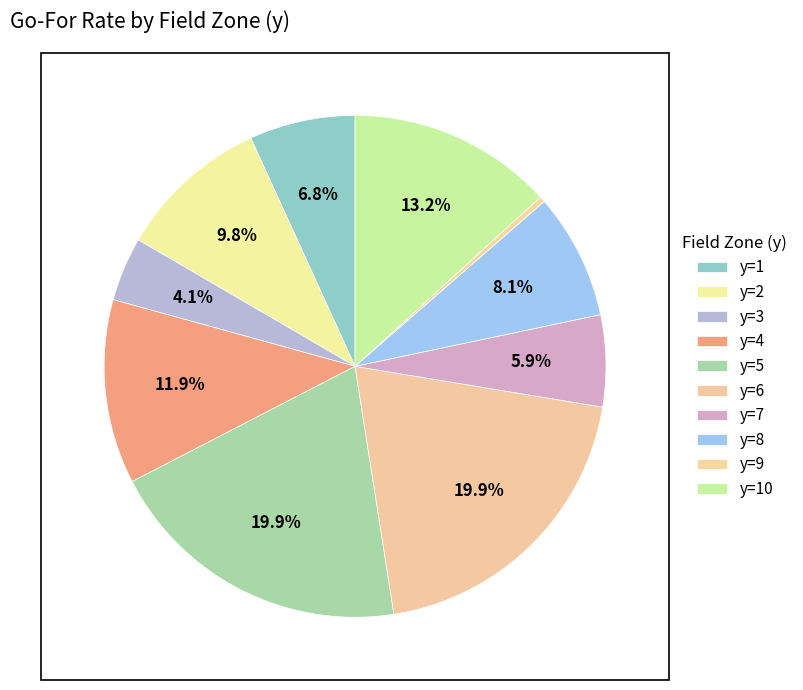

To the nearest percent, what is the average slice percentage?

10%